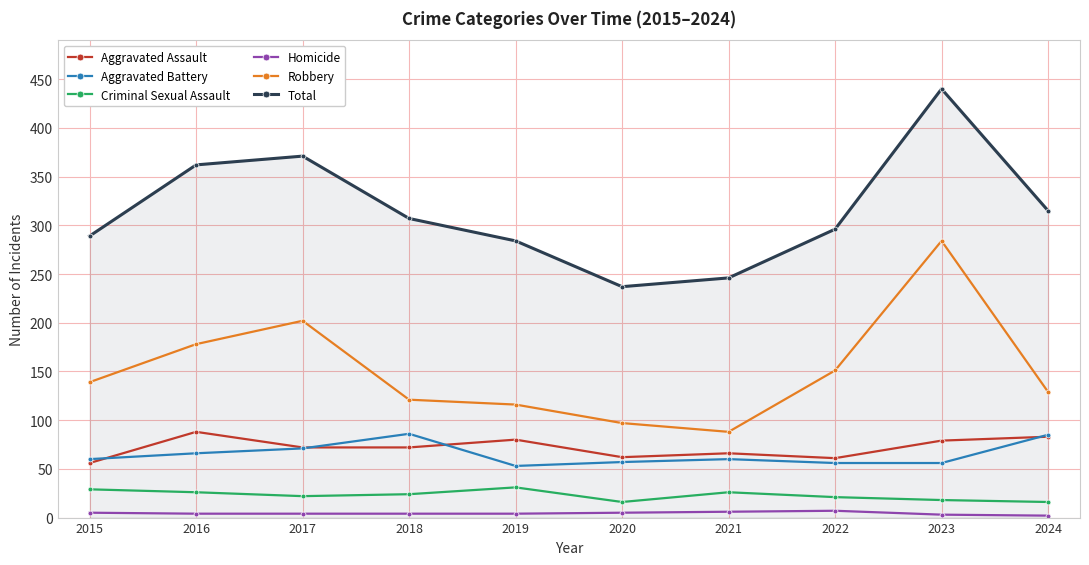

What is the maximum value for Robbery?

284